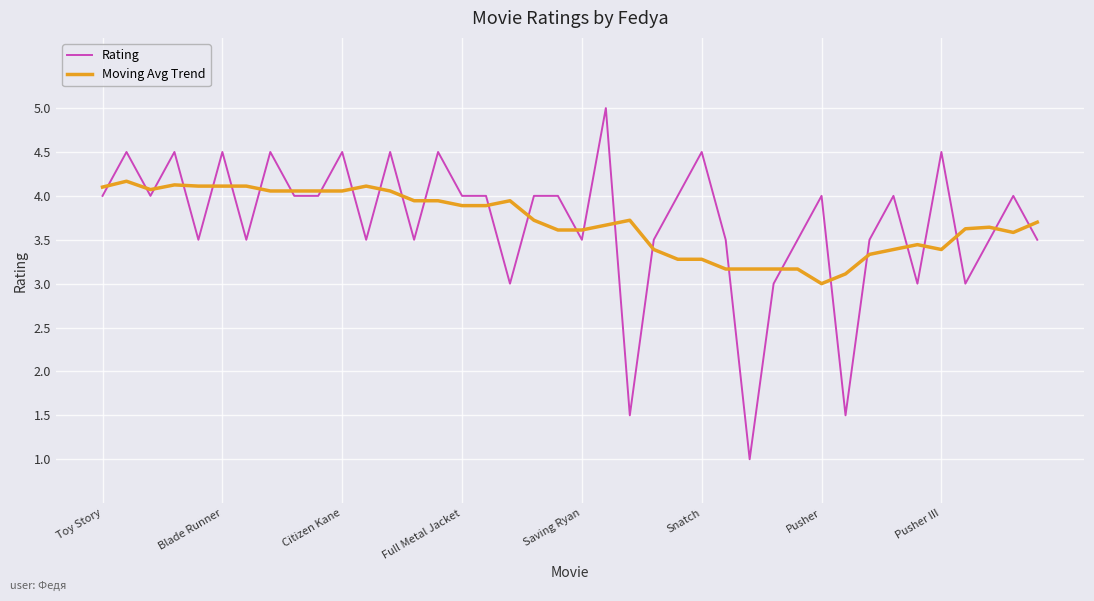

What is the minimum value for Moving Avg Trend?

3.0